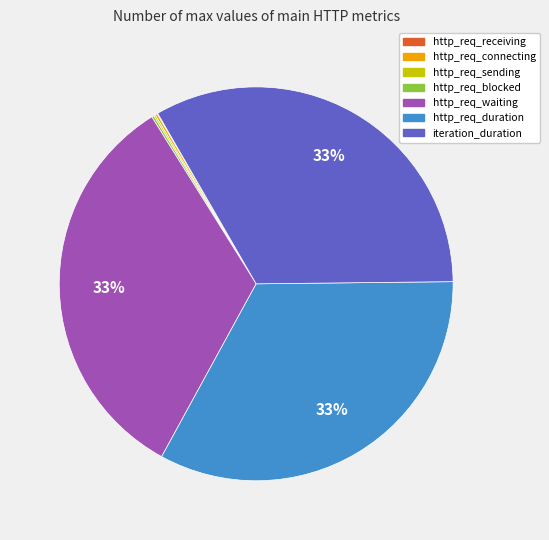

Is there any slice that represents more than half of the pie?

No